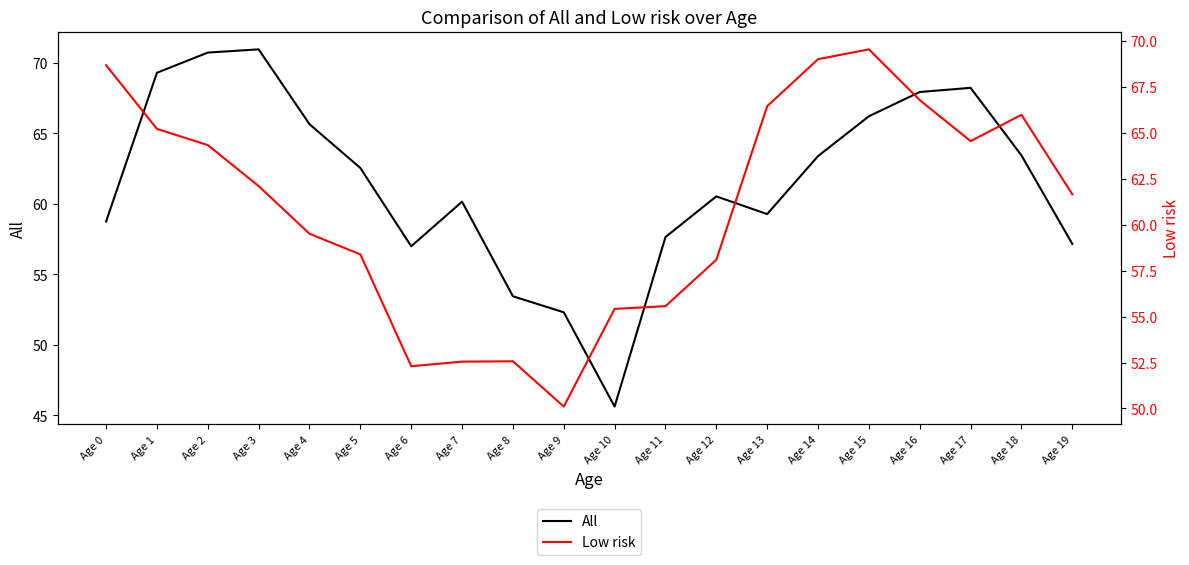

Reading left to right, what are all the values shown in this chart?

All: Age 0=58.7	Age 1=69.3	Age 2=70.7	Age 3=71.0	Age 4=65.7	Age 5=62.5	Age 6=57.0	Age 7=60.2	Age 8=53.4	Age 9=52.3	Age 10=45.6	Age 11=57.6	Age 12=60.5	Age 13=59.3	Age 14=63.4	Age 15=66.2	Age 16=67.9	Age 17=68.2	Age 18=63.4	Age 19=57.2
Low risk: Age 0=68.7	Age 1=65.2	Age 2=64.3	Age 3=62.1	Age 4=59.5	Age 5=58.4	Age 6=52.3	Age 7=52.5	Age 8=52.6	Age 9=50.1	Age 10=55.4	Age 11=55.6	Age 12=58.1	Age 13=66.4	Age 14=69.0	Age 15=69.5	Age 16=66.8	Age 17=64.5	Age 18=66.0	Age 19=61.7